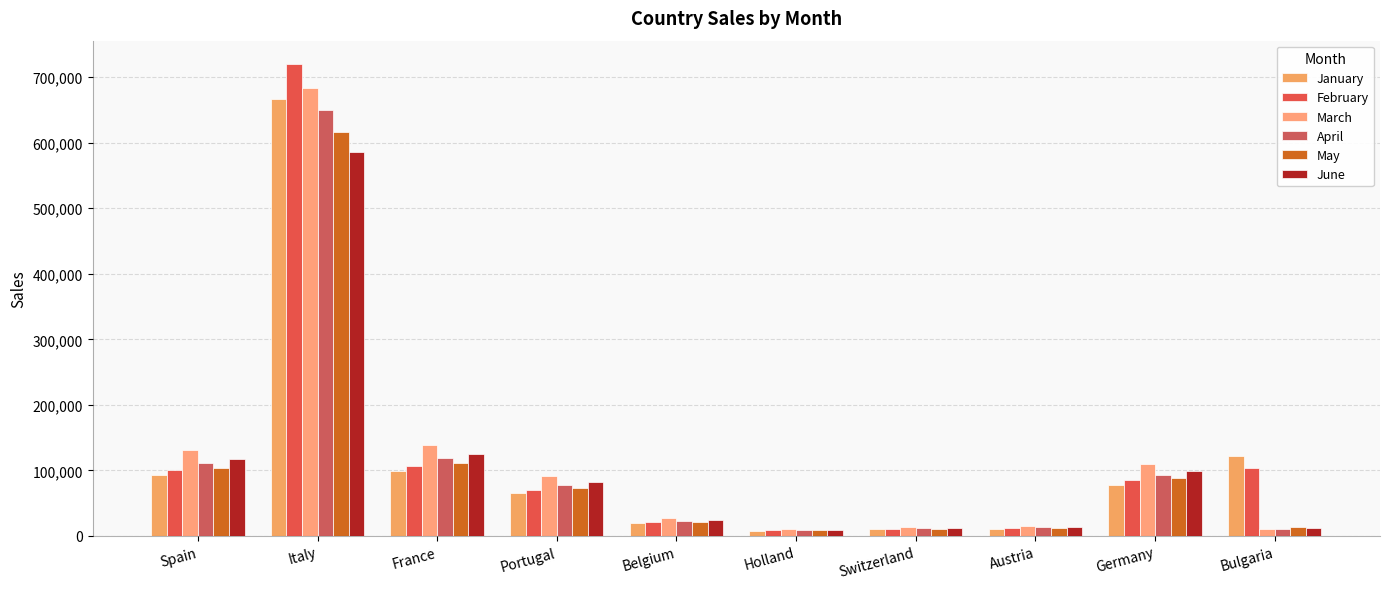

What is the average value of the April series?

111758.2